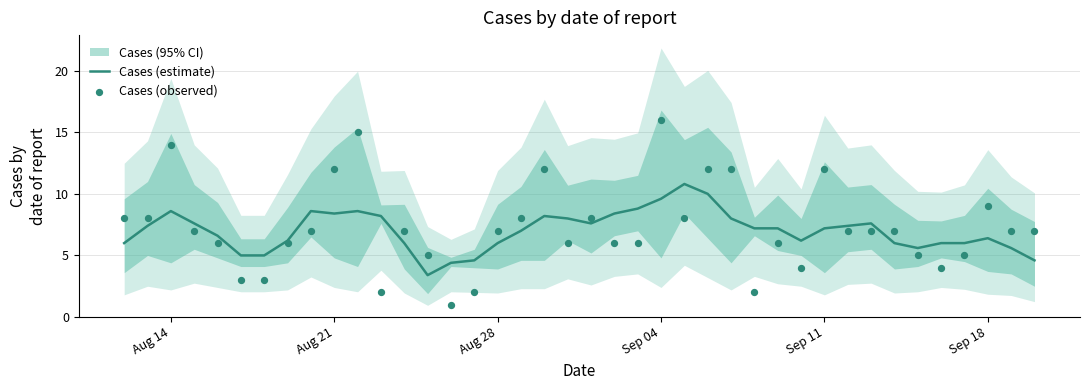

At how many categories does at least one series exceed 10?

9